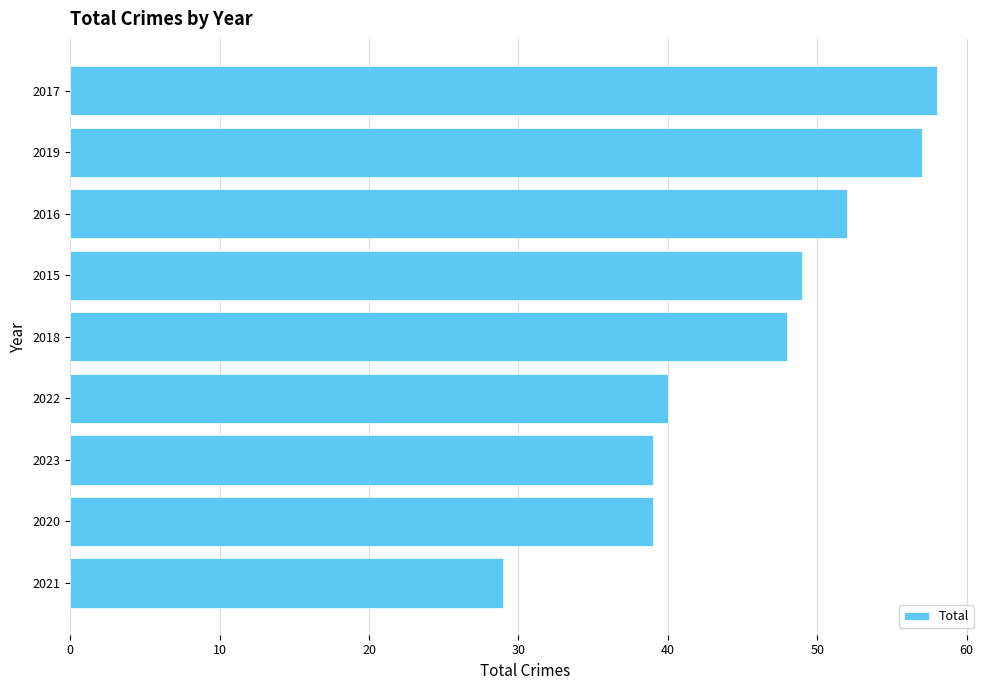

What value does the data have at 2016, to the nearest 5?

50